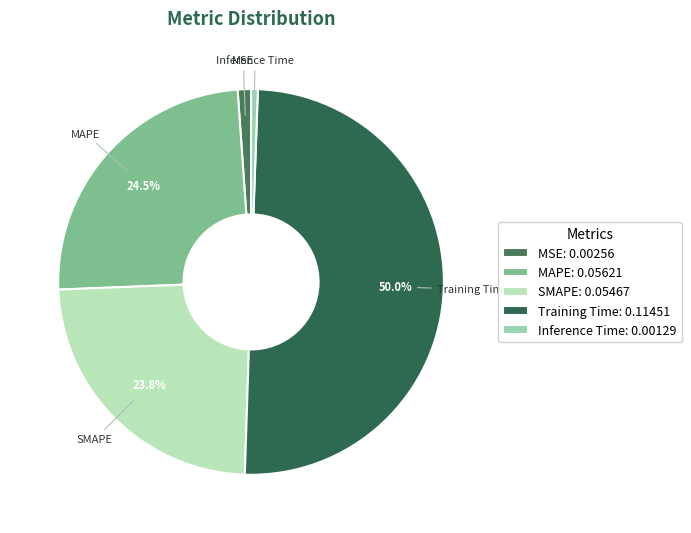

Between MSE and MAPE, which is larger?

MAPE